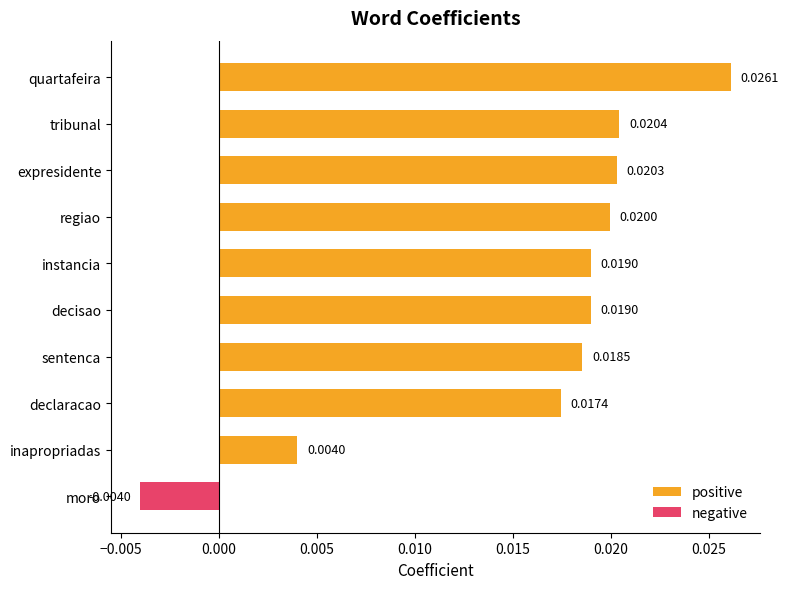

At how many categories does at least one series exceed 0?

9